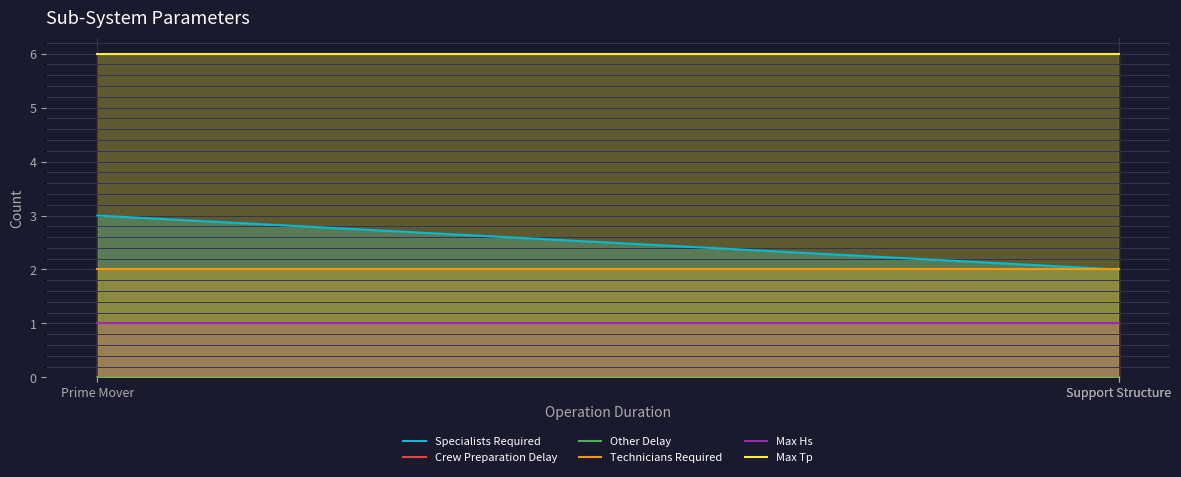

At Prime Mover, list the series in order from smallest to largest.

Crew Preparation Delay, Other Delay, Max Hs, Technicians Required, Specialists Required, Max Tp